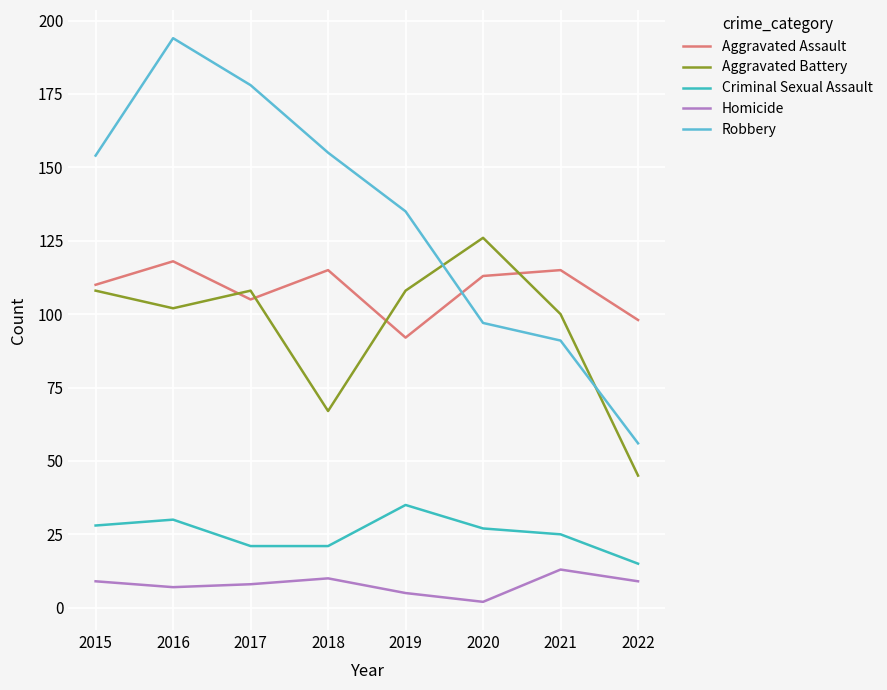

How many series are shown in this chart?

5